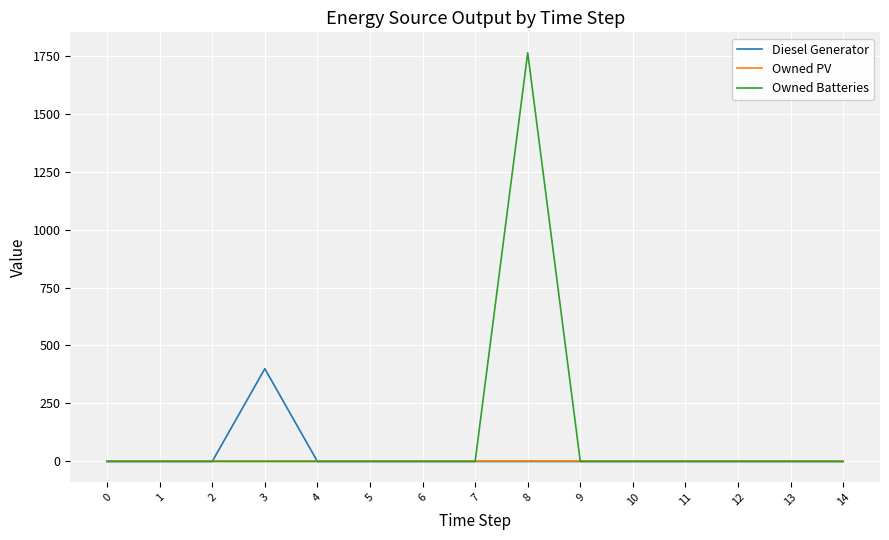

At how many categories does at least one series exceed 280?

2